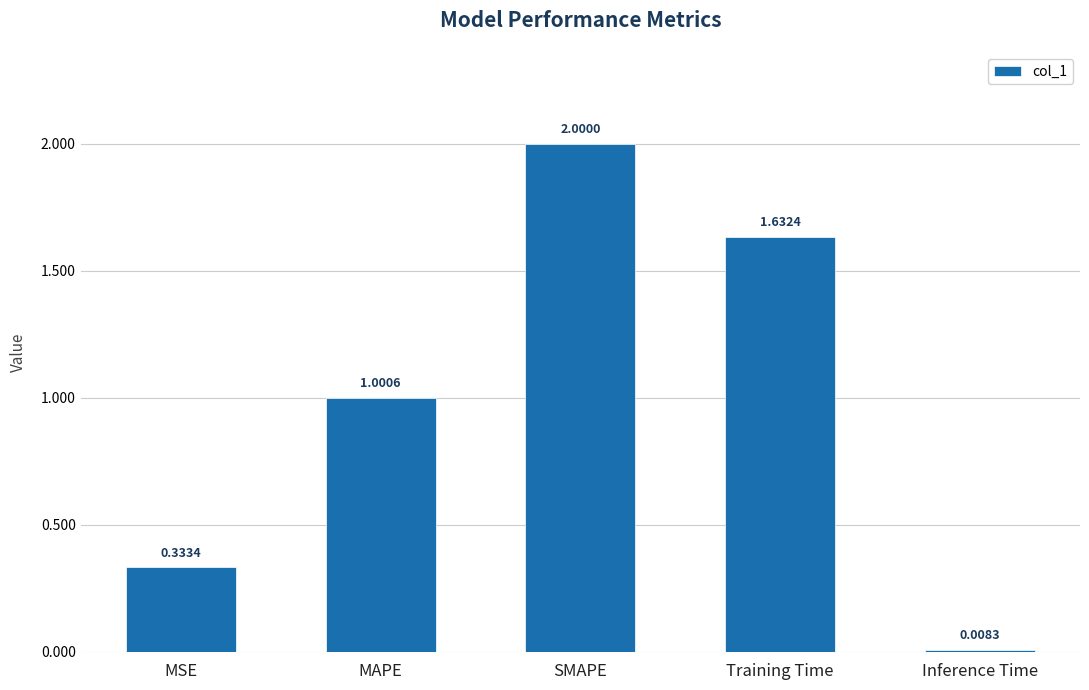

What is the sum of the values at Inference Time and SMAPE?

2.0